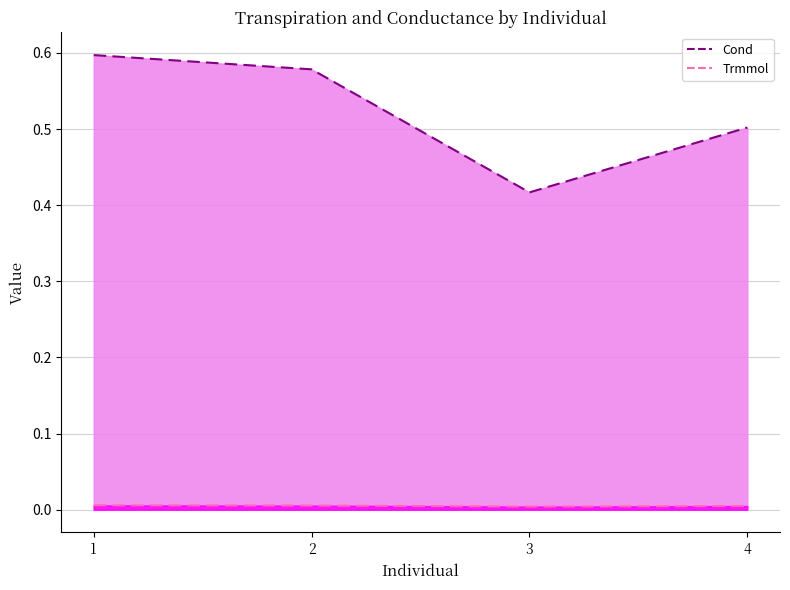

True or false: Trmmol has a value of 0.0 at 4.

False